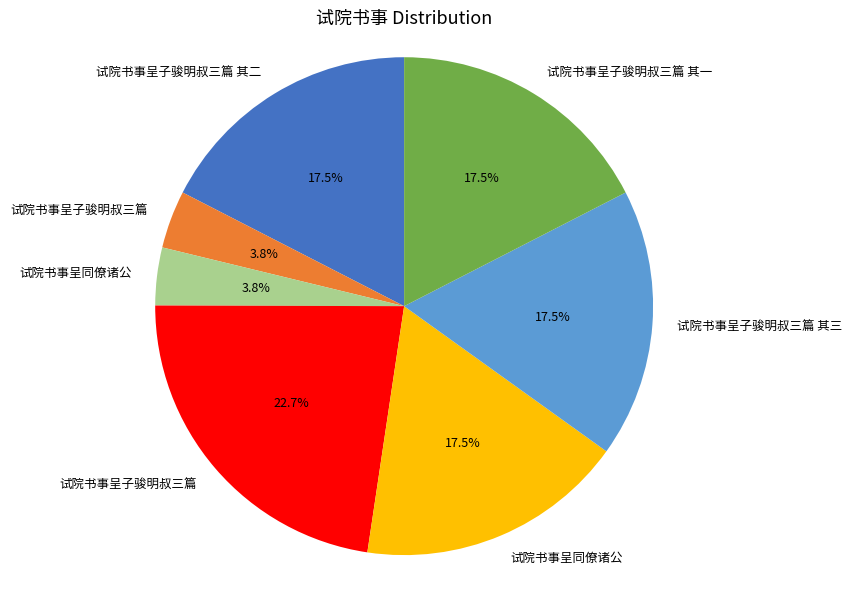

Is there a majority slice in this chart?

No